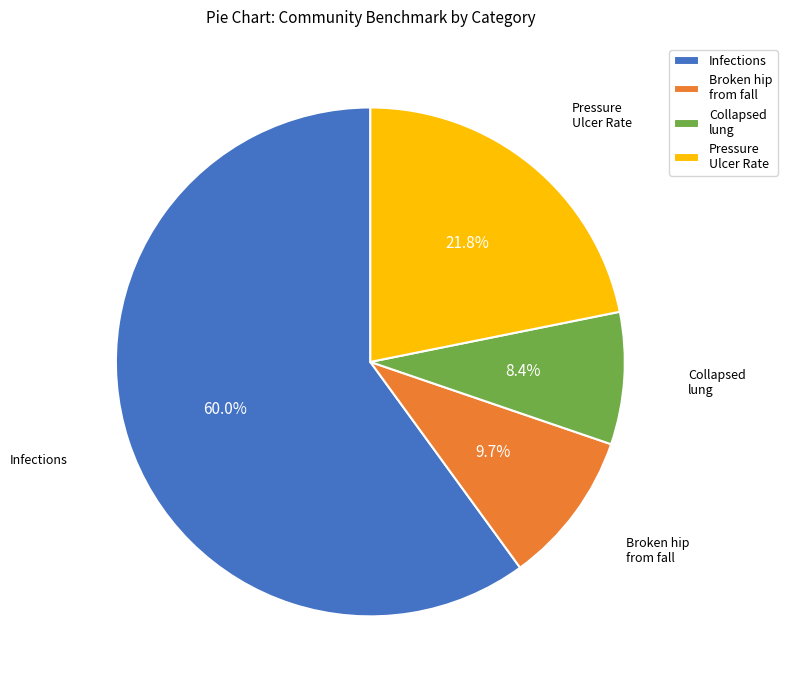

Which has a higher value, Pressure Ulcer Rate or Infections?

Infections